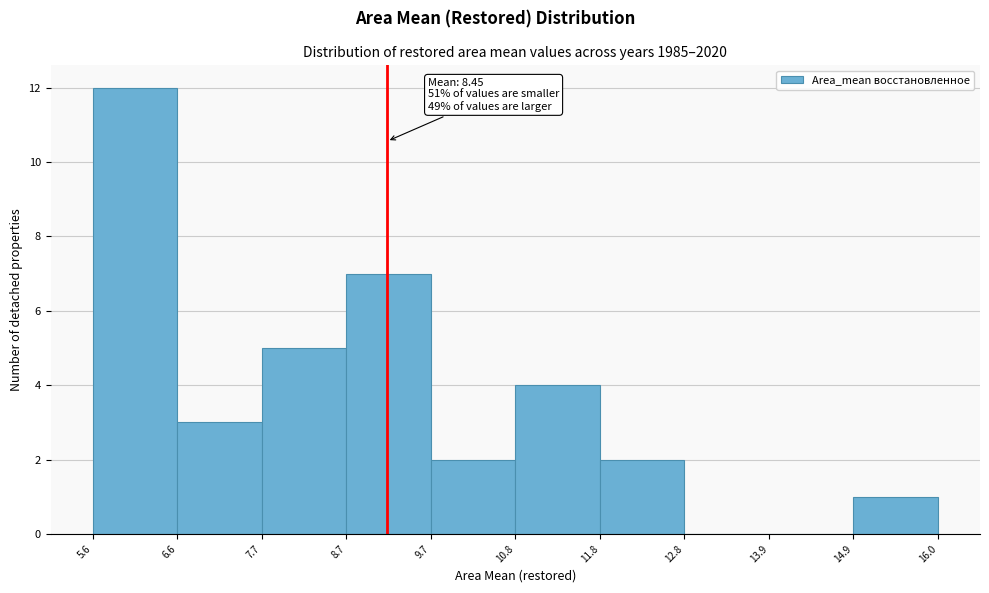

Which range on the x-axis has the tallest bar?

5.6 to 6.6